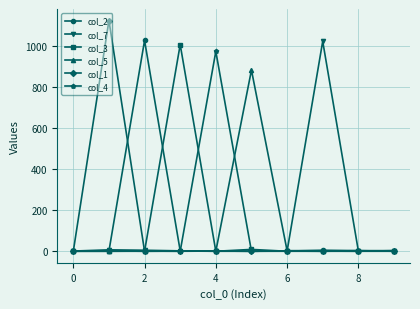

What is the maximum value shown in the chart?

1122